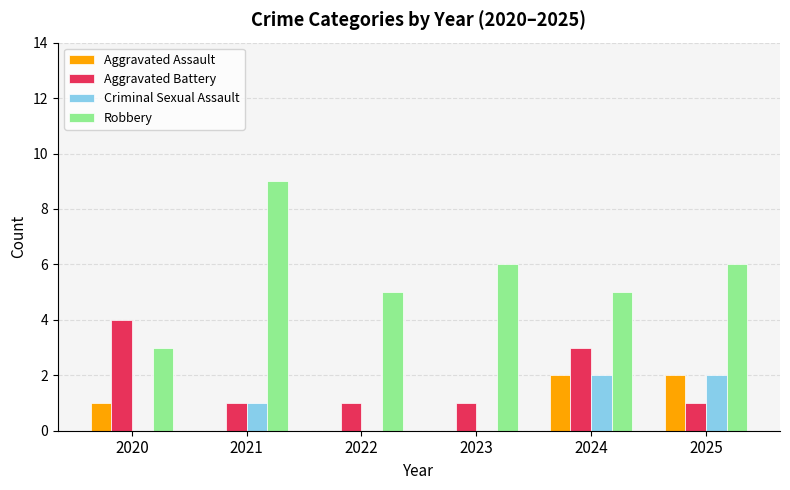

Which series has the largest total across all categories?

Robbery